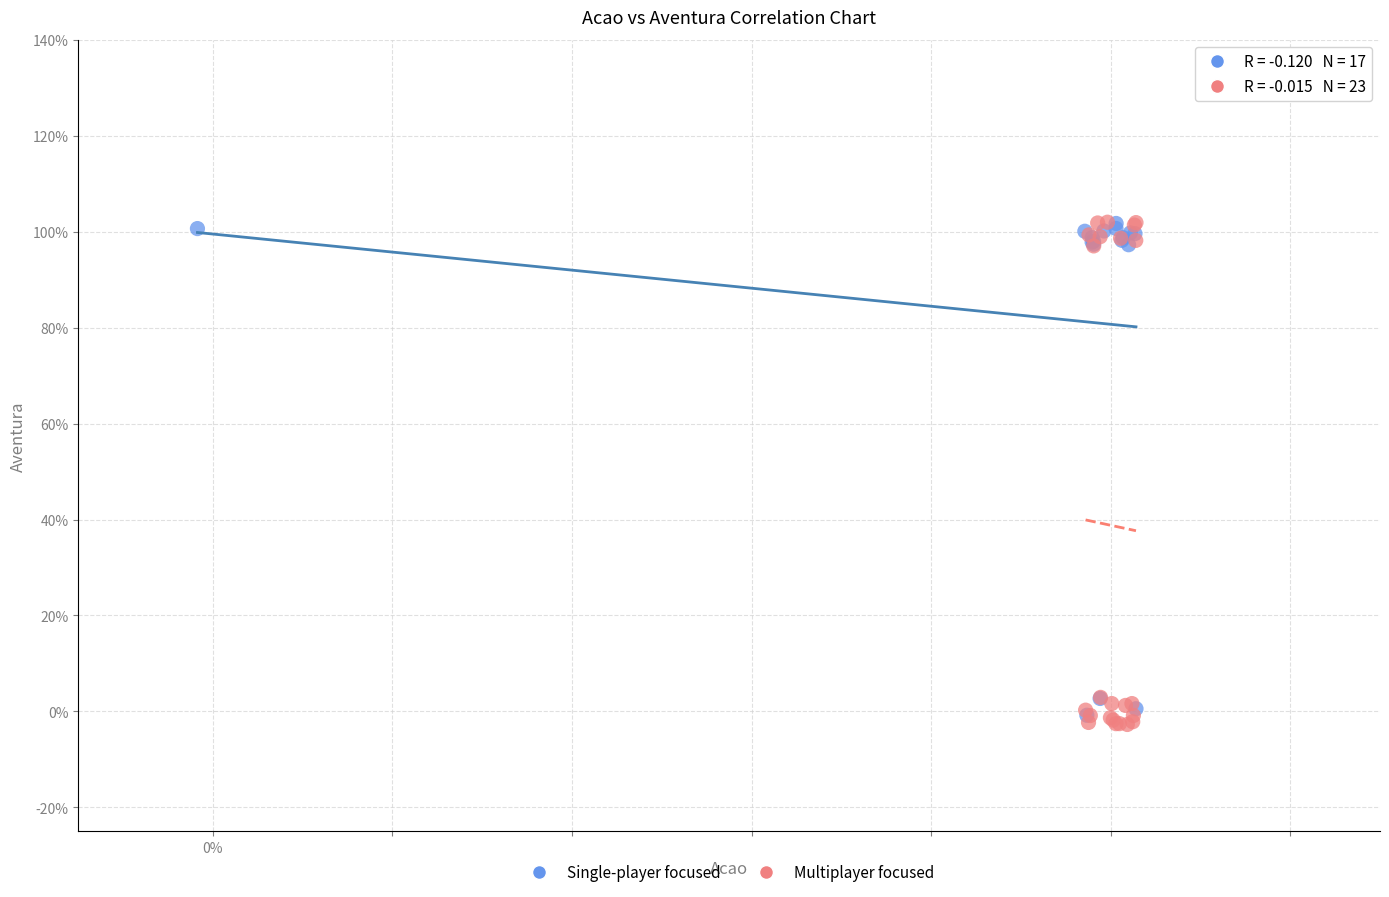

What are all the series names shown in the legend?

Single-player focused, Multiplayer focused